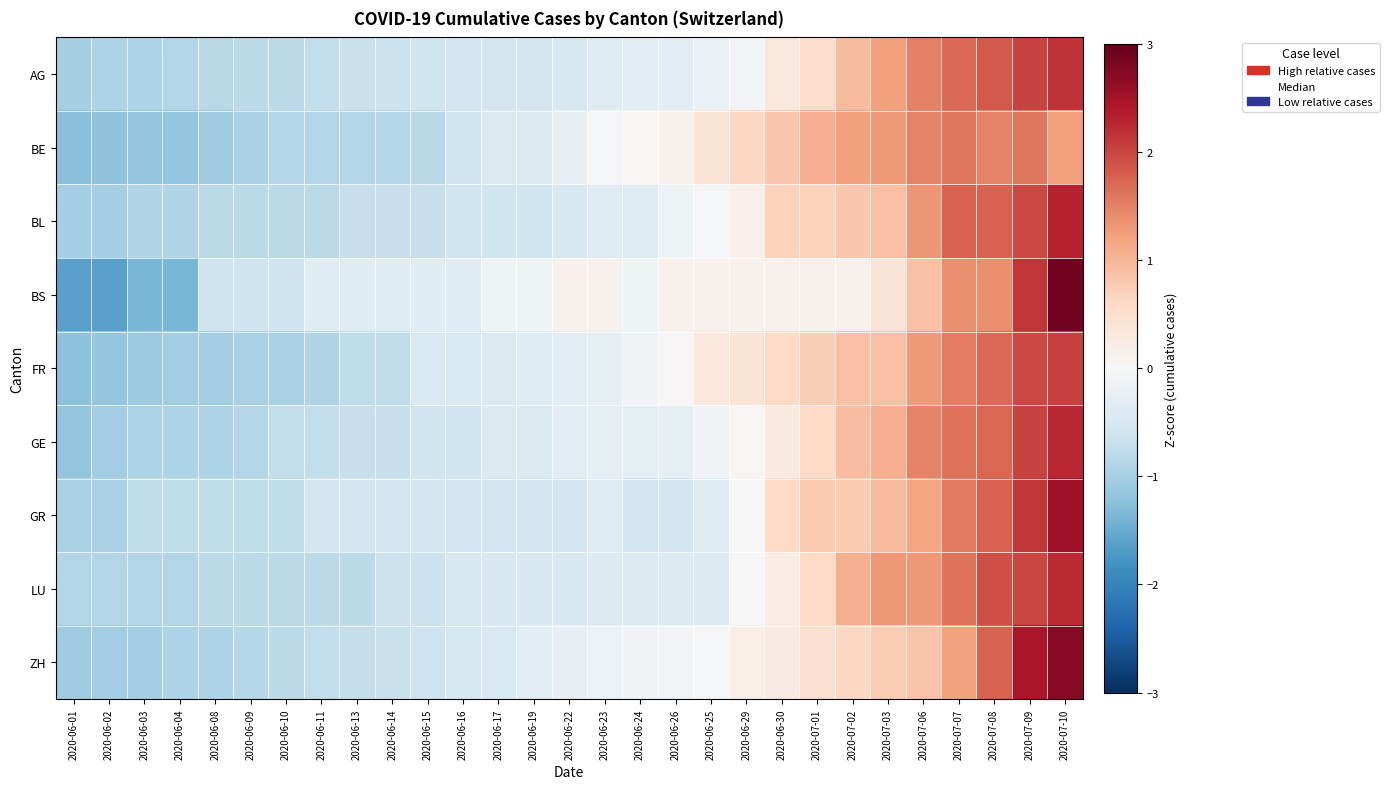

Reading right to left, transcribe all the data shown in this chart.

AG: 2020-07-10=2.2	2020-07-09=2.0	2020-07-08=1.8	2020-07-07=1.7	2020-07-06=1.5	2020-07-03=1.2	2020-07-02=1.0	2020-07-01=0.5	2020-06-30=0.3	2020-06-29=-0.1	2020-06-25=-0.2	2020-06-26=-0.3	2020-06-24=-0.3	2020-06-23=-0.4	2020-06-22=-0.5	2020-06-19=-0.6	2020-06-17=-0.6	2020-06-16=-0.6	2020-06-15=-0.6	2020-06-14=-0.6	2020-06-13=-0.7	2020-06-11=-0.7	2020-06-10=-0.8	2020-06-09=-0.8	2020-06-08=-0.8	2020-06-04=-0.9	2020-06-03=-0.9	2020-06-02=-0.9	2020-06-01=-1.0
BE: 2020-07-10=1.2	2020-07-09=1.6	2020-07-08=1.5	2020-07-07=1.6	2020-07-06=1.5	2020-07-03=1.3	2020-07-02=1.2	2020-07-01=1.1	2020-06-30=0.8	2020-06-29=0.6	2020-06-25=0.4	2020-06-26=0.1	2020-06-24=0.0	2020-06-23=-0.1	2020-06-22=-0.3	2020-06-19=-0.4	2020-06-17=-0.4	2020-06-16=-0.6	2020-06-15=-0.8	2020-06-14=-0.9	2020-06-13=-0.9	2020-06-11=-0.9	2020-06-10=-0.9	2020-06-09=-1.0	2020-06-08=-1.1	2020-06-04=-1.2	2020-06-03=-1.2	2020-06-02=-1.2	2020-06-01=-1.3
BL: 2020-07-10=2.3	2020-07-09=2.0	2020-07-08=1.8	2020-07-07=1.8	2020-07-06=1.3	2020-07-03=0.9	2020-07-02=0.8	2020-07-01=0.7	2020-06-30=0.7	2020-06-29=0.2	2020-06-25=-0.1	2020-06-26=-0.2	2020-06-24=-0.4	2020-06-23=-0.4	2020-06-22=-0.5	2020-06-19=-0.6	2020-06-17=-0.6	2020-06-16=-0.6	2020-06-15=-0.7	2020-06-14=-0.7	2020-06-13=-0.7	2020-06-11=-0.8	2020-06-10=-0.8	2020-06-09=-0.8	2020-06-08=-0.8	2020-06-04=-0.9	2020-06-03=-0.9	2020-06-02=-1.0	2020-06-01=-1.0
BS: 2020-07-10=2.9	2020-07-09=2.1	2020-07-08=1.4	2020-07-07=1.4	2020-07-06=0.9	2020-07-03=0.4	2020-07-02=0.1	2020-07-01=0.1	2020-06-30=0.1	2020-06-29=0.1	2020-06-25=0.1	2020-06-26=0.1	2020-06-24=-0.1	2020-06-23=0.1	2020-06-22=0.1	2020-06-19=-0.1	2020-06-17=-0.1	2020-06-16=-0.4	2020-06-15=-0.4	2020-06-14=-0.4	2020-06-13=-0.4	2020-06-11=-0.4	2020-06-10=-0.6	2020-06-09=-0.6	2020-06-08=-0.6	2020-06-04=-1.4	2020-06-03=-1.4	2020-06-02=-1.6	2020-06-01=-1.6
FR: 2020-07-10=2.1	2020-07-09=2.0	2020-07-08=1.7	2020-07-07=1.5	2020-07-06=1.3	2020-07-03=0.9	2020-07-02=0.9	2020-07-01=0.7	2020-06-30=0.6	2020-06-29=0.4	2020-06-25=0.3	2020-06-26=0.0	2020-06-24=-0.1	2020-06-23=-0.3	2020-06-22=-0.3	2020-06-19=-0.4	2020-06-17=-0.4	2020-06-16=-0.5	2020-06-15=-0.5	2020-06-14=-0.8	2020-06-13=-0.8	2020-06-11=-0.9	2020-06-10=-1.0	2020-06-09=-1.0	2020-06-08=-1.0	2020-06-04=-1.0	2020-06-03=-1.1	2020-06-02=-1.2	2020-06-01=-1.2
GE: 2020-07-10=2.3	2020-07-09=2.0	2020-07-08=1.7	2020-07-07=1.6	2020-07-06=1.5	2020-07-03=1.1	2020-07-02=0.9	2020-07-01=0.6	2020-06-30=0.3	2020-06-29=0.1	2020-06-25=-0.1	2020-06-26=-0.3	2020-06-24=-0.3	2020-06-23=-0.3	2020-06-22=-0.3	2020-06-19=-0.4	2020-06-17=-0.4	2020-06-16=-0.6	2020-06-15=-0.6	2020-06-14=-0.7	2020-06-13=-0.7	2020-06-11=-0.7	2020-06-10=-0.7	2020-06-09=-0.9	2020-06-08=-0.9	2020-06-04=-0.9	2020-06-03=-1.0	2020-06-02=-1.1	2020-06-01=-1.2
GR: 2020-07-10=2.5	2020-07-09=2.1	2020-07-08=1.8	2020-07-07=1.6	2020-07-06=1.2	2020-07-03=1.0	2020-07-02=0.8	2020-07-01=0.8	2020-06-30=0.6	2020-06-29=0.0	2020-06-25=-0.4	2020-06-26=-0.6	2020-06-24=-0.6	2020-06-23=-0.4	2020-06-22=-0.6	2020-06-19=-0.6	2020-06-17=-0.6	2020-06-16=-0.6	2020-06-15=-0.6	2020-06-14=-0.6	2020-06-13=-0.6	2020-06-11=-0.6	2020-06-10=-0.8	2020-06-09=-0.8	2020-06-08=-0.8	2020-06-04=-0.8	2020-06-03=-0.8	2020-06-02=-1.0	2020-06-01=-1.0
LU: 2020-07-10=2.2	2020-07-09=2.0	2020-07-08=1.9	2020-07-07=1.6	2020-07-06=1.3	2020-07-03=1.3	2020-07-02=1.1	2020-07-01=0.6	2020-06-30=0.2	2020-06-29=-0.0	2020-06-25=-0.4	2020-06-26=-0.4	2020-06-24=-0.4	2020-06-23=-0.4	2020-06-22=-0.5	2020-06-19=-0.5	2020-06-17=-0.5	2020-06-16=-0.5	2020-06-15=-0.6	2020-06-14=-0.6	2020-06-13=-0.8	2020-06-11=-0.8	2020-06-10=-0.8	2020-06-09=-0.8	2020-06-08=-0.8	2020-06-04=-0.9	2020-06-03=-0.9	2020-06-02=-0.9	2020-06-01=-0.9
ZH: 2020-07-10=2.7	2020-07-09=2.5	2020-07-08=1.8	2020-07-07=1.2	2020-07-06=0.9	2020-07-03=0.8	2020-07-02=0.6	2020-07-01=0.5	2020-06-30=0.3	2020-06-29=0.2	2020-06-25=-0.0	2020-06-26=-0.1	2020-06-24=-0.1	2020-06-23=-0.2	2020-06-22=-0.3	2020-06-19=-0.3	2020-06-17=-0.4	2020-06-16=-0.5	2020-06-15=-0.6	2020-06-14=-0.7	2020-06-13=-0.7	2020-06-11=-0.7	2020-06-10=-0.8	2020-06-09=-0.8	2020-06-08=-0.9	2020-06-04=-0.9	2020-06-03=-1.0	2020-06-02=-1.0	2020-06-01=-1.1